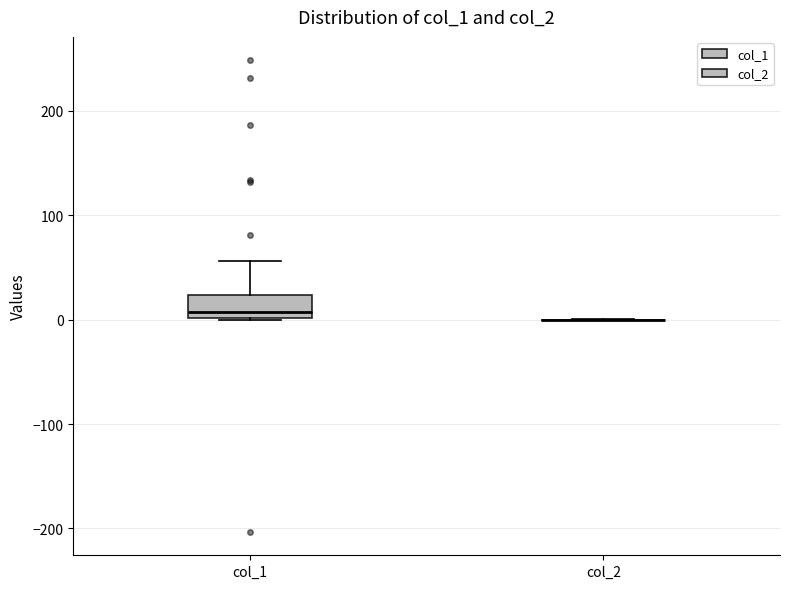

Where is the upper edge of the box for col_1 on the y-axis? The values are not printed on the chart, so give them approximately, as read against the axis.

20